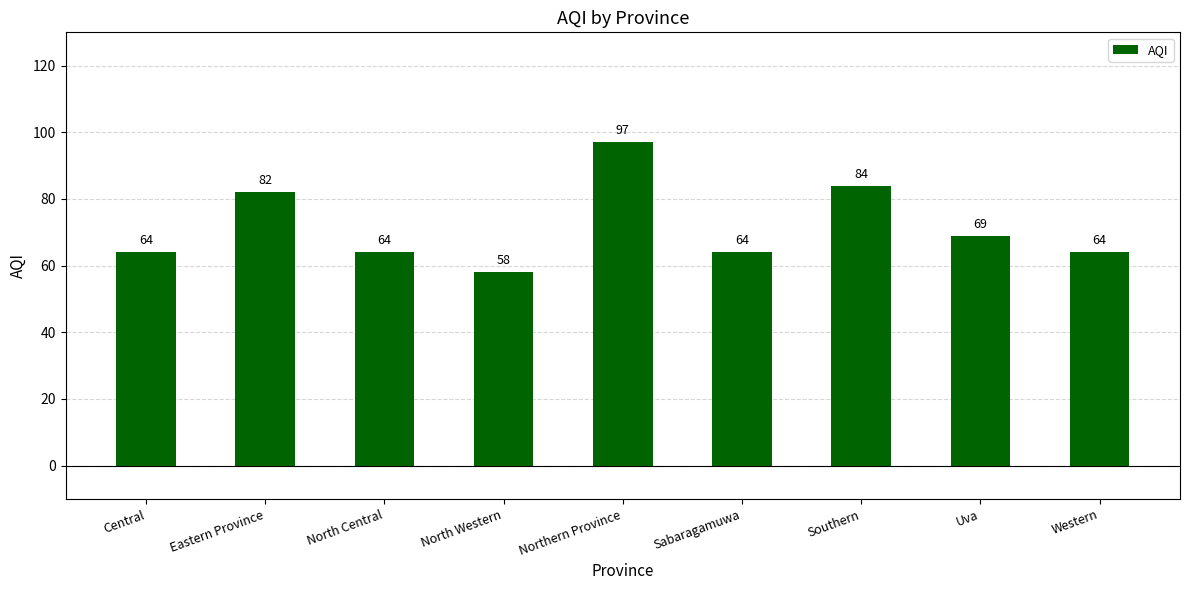

What is the difference between the second highest and minimum values?

26